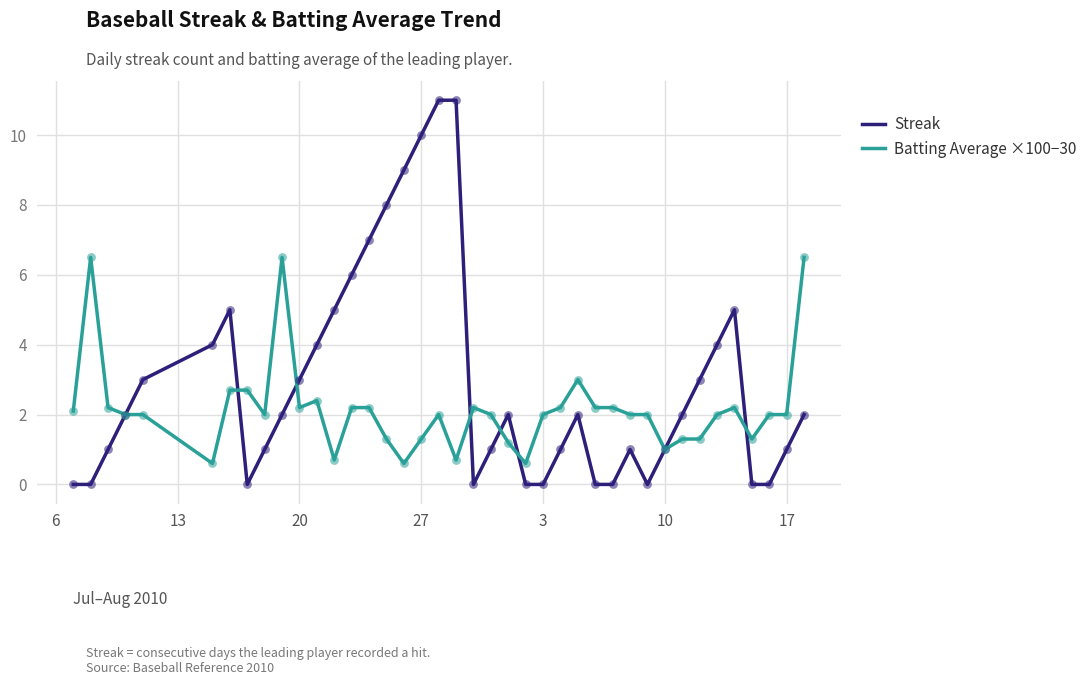

Which series has the largest range (max minus min)?

Streak